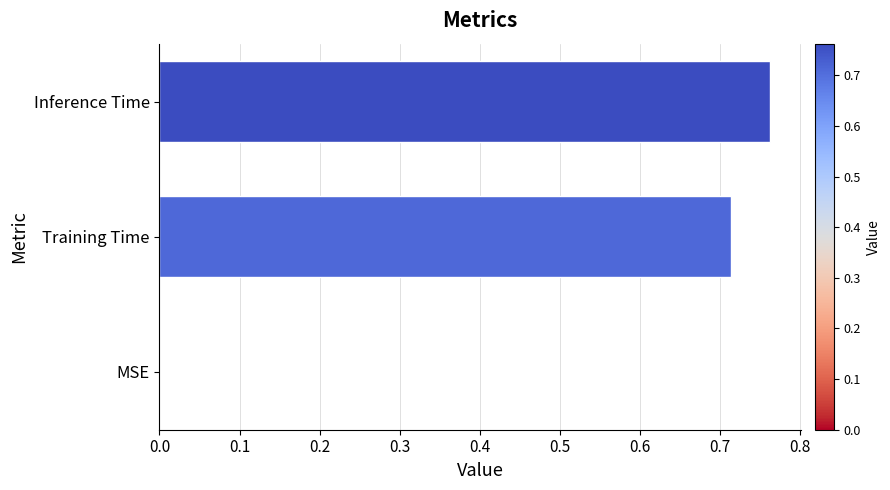

What is the change in value from MSE to Training Time?

+0.7